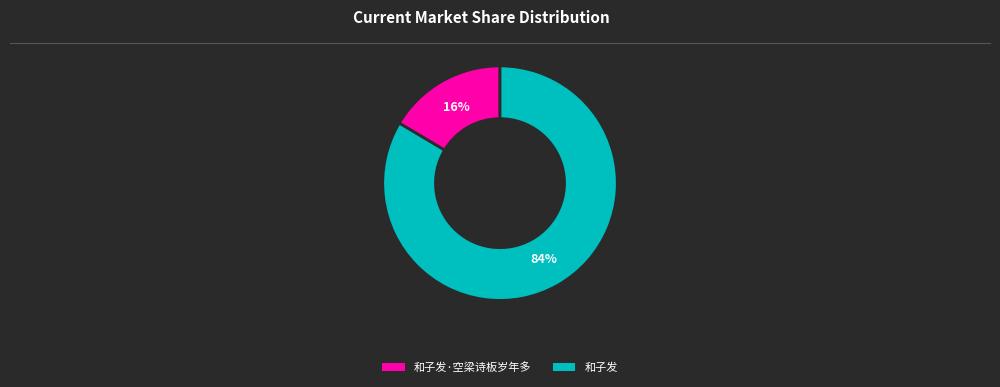

To the nearest percent, what is the average slice percentage?

50%